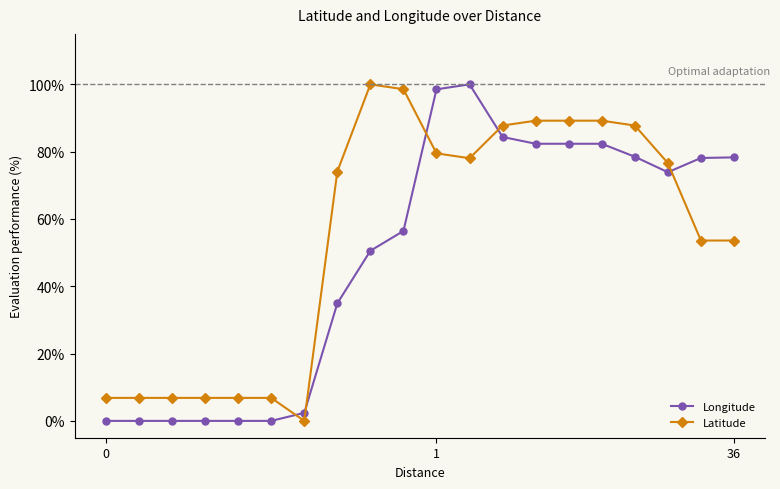

What is the greatest value displayed?

100.0